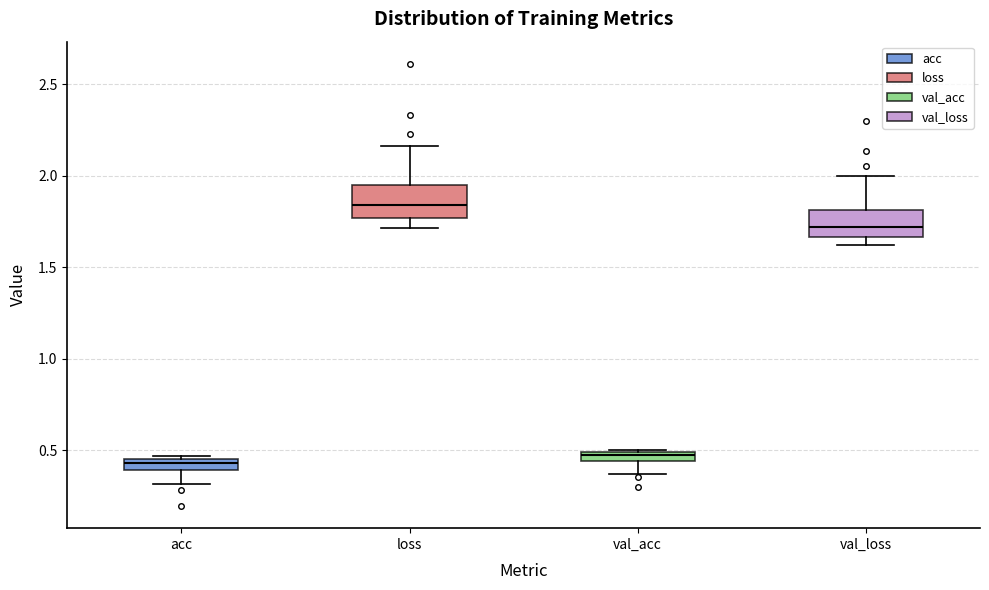

Where does the median line of the box for val_loss sit on the y-axis? The values are not printed on the chart, so give them approximately, as read against the axis.

1.70